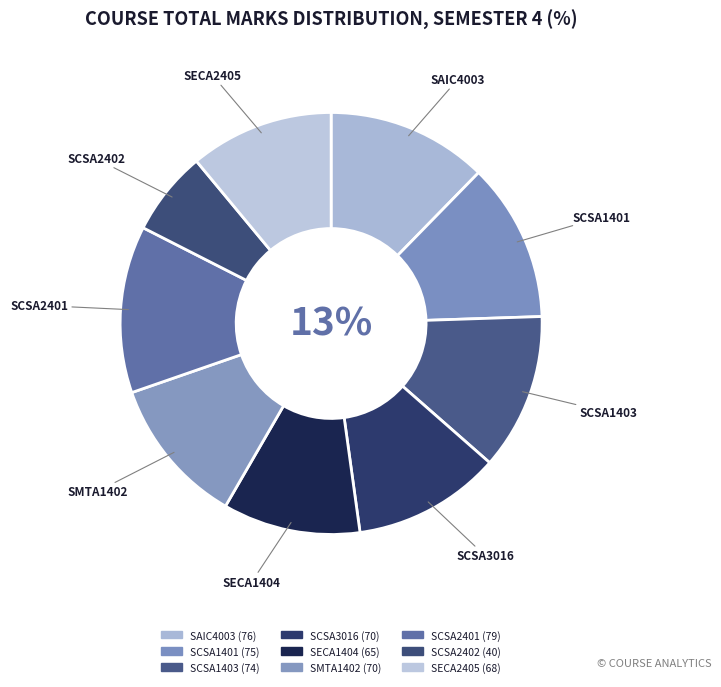

Is it true that SCSA1401 is 26% of the pie?

False